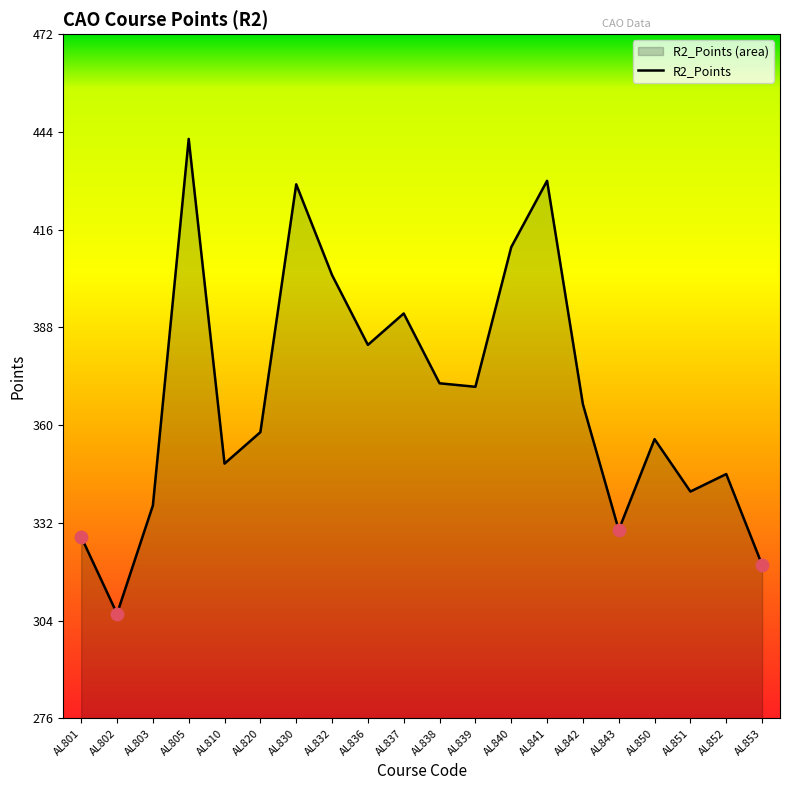

Rank the categories by value from highest to lowest.

AL805, AL841, AL830, AL840, AL832, AL837, AL836, AL838, AL839, AL842, AL820, AL850, AL810, AL852, AL851, AL803, AL843, AL801, AL853, AL802